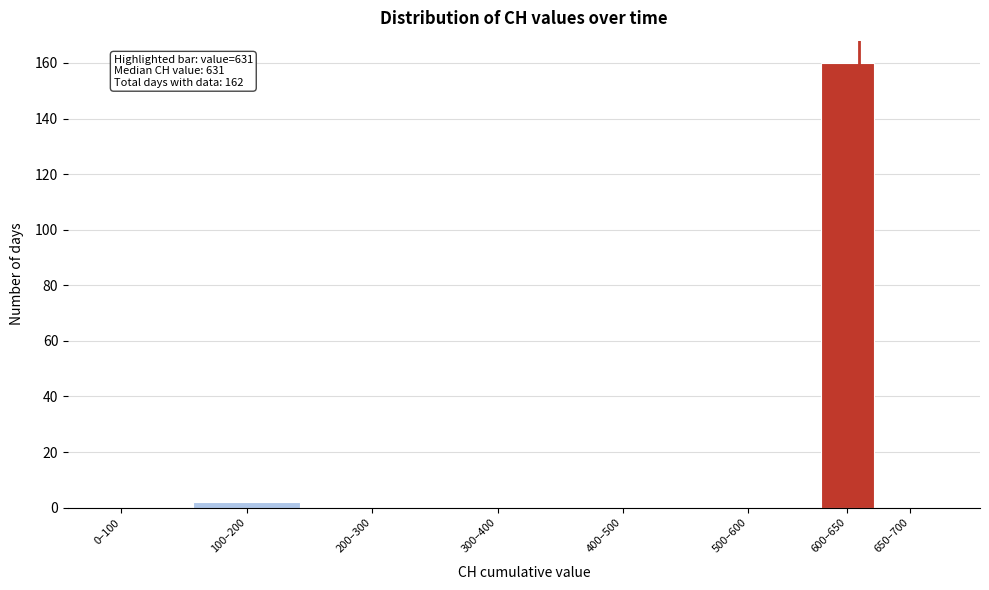

Reading left to right, transcribe all the data shown in this chart.

0–100=0	100–200=2	200–300=0	300–400=0	400–500=0	500–600=0	600–650=160	650–700=0